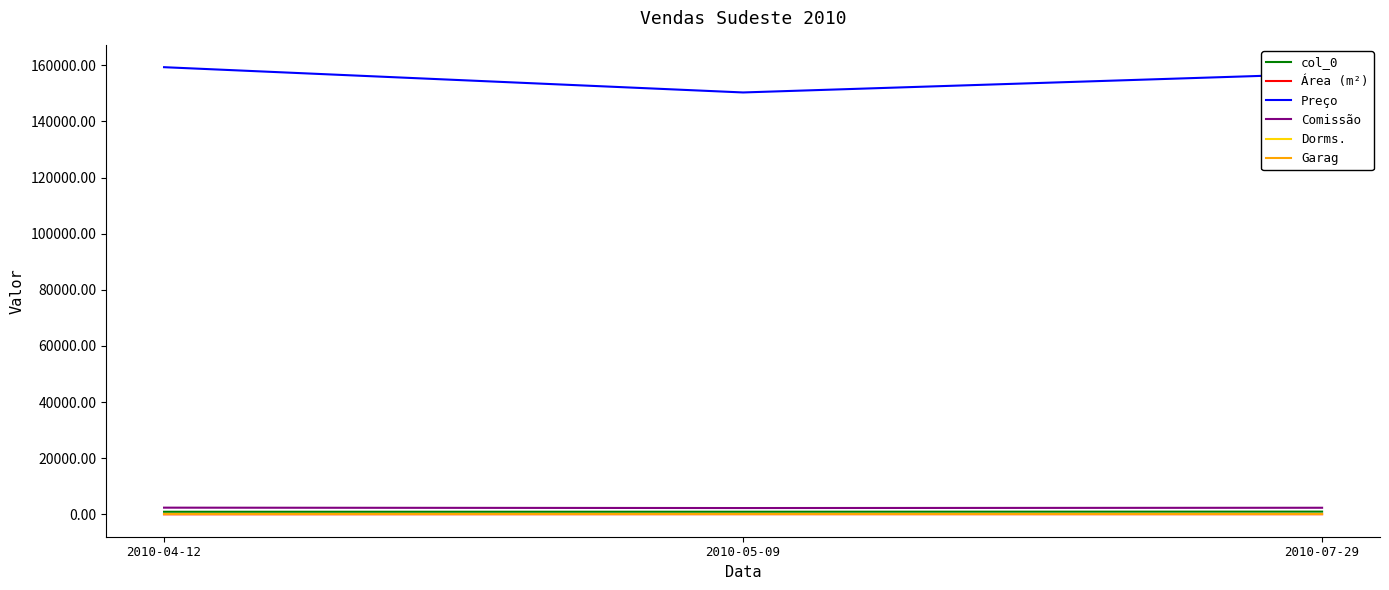

At which label is Preço closest to 154800?

2010-07-29